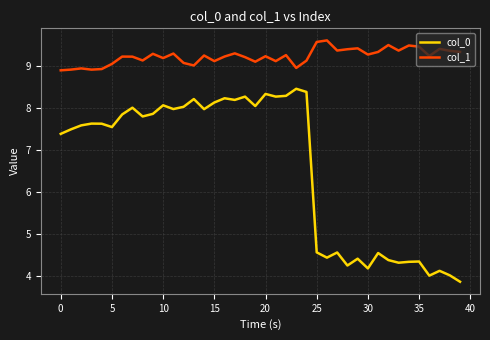

True or false: col_1 and col_0 intersect in this chart.

False